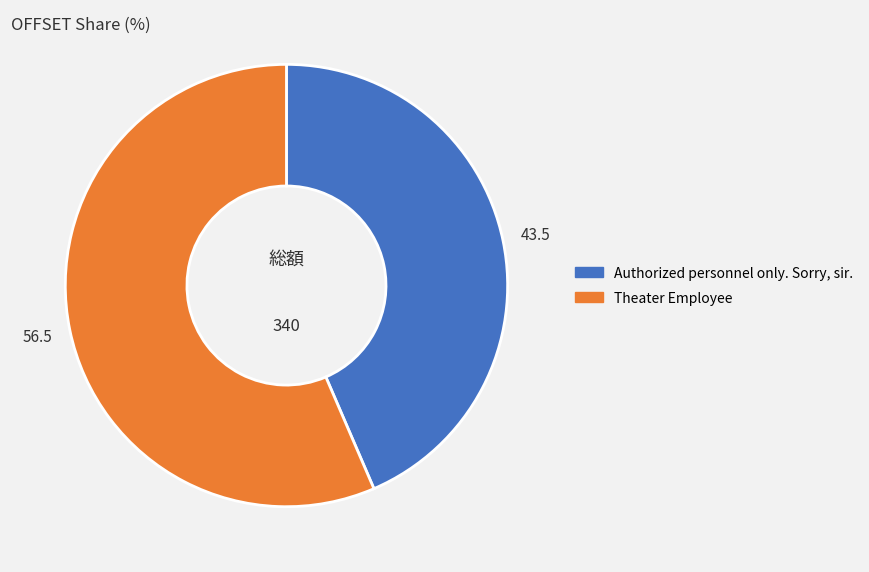

Which category has the smallest portion of the pie?

Authorized personnel only. Sorry, sir.